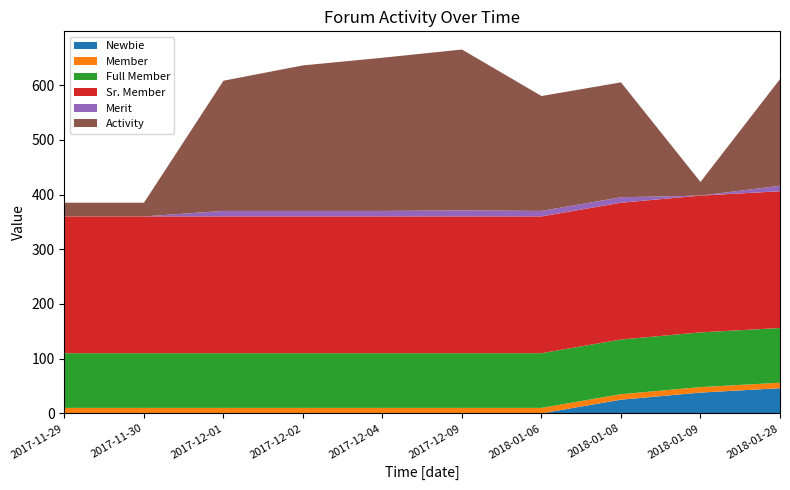

Reading left to right, transcribe all the data shown in this chart.

Newbie: 2017-11-29=0	2017-11-30=0	2017-12-01=0	2017-12-02=0	2017-12-04=0	2017-12-09=0	2018-01-06=0	2018-01-08=25	2018-01-09=38	2018-01-28=46
Member: 2017-11-29=10	2017-11-30=10	2017-12-01=10	2017-12-02=10	2017-12-04=10	2017-12-09=10	2018-01-06=10	2018-01-08=10	2018-01-09=10	2018-01-28=10
Full Member: 2017-11-29=100	2017-11-30=100	2017-12-01=100	2017-12-02=100	2017-12-04=100	2017-12-09=100	2018-01-06=100	2018-01-08=100	2018-01-09=100	2018-01-28=100
Sr. Member: 2017-11-29=250	2017-11-30=250	2017-12-01=250	2017-12-02=250	2017-12-04=250	2017-12-09=250	2018-01-06=250	2018-01-08=250	2018-01-09=250	2018-01-28=250
Merit: 2017-11-29=0	2017-11-30=0	2017-12-01=10	2017-12-02=10	2017-12-04=10	2017-12-09=11	2018-01-06=10	2018-01-08=10	2018-01-09=0	2018-01-28=10
Activity: 2017-11-29=25	2017-11-30=25	2017-12-01=238	2017-12-02=266	2017-12-04=280	2017-12-09=294	2018-01-06=210	2018-01-08=210	2018-01-09=25	2018-01-28=195